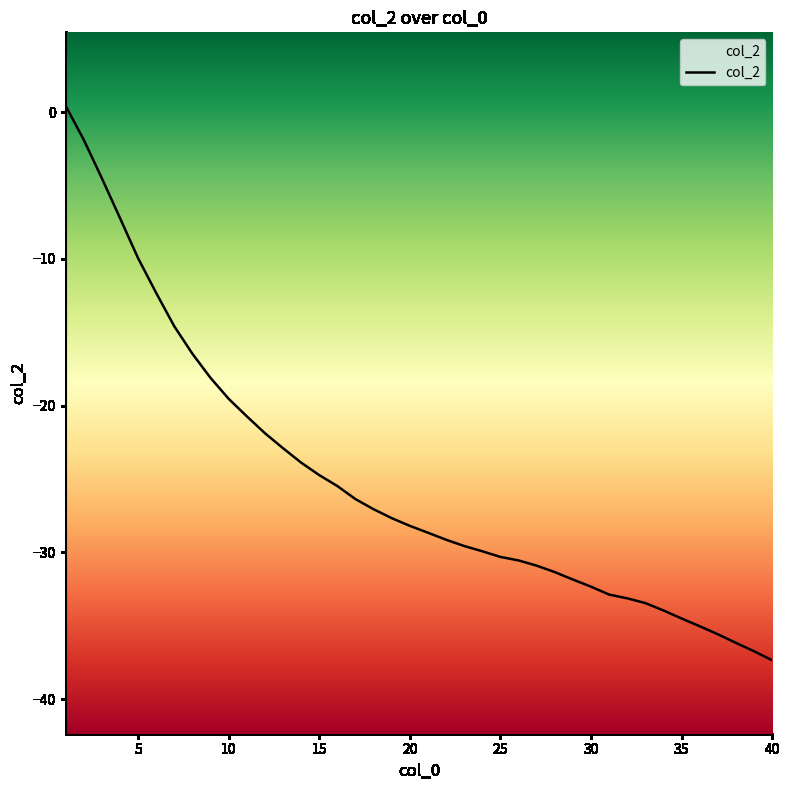

How many lines are shown in the chart?

1